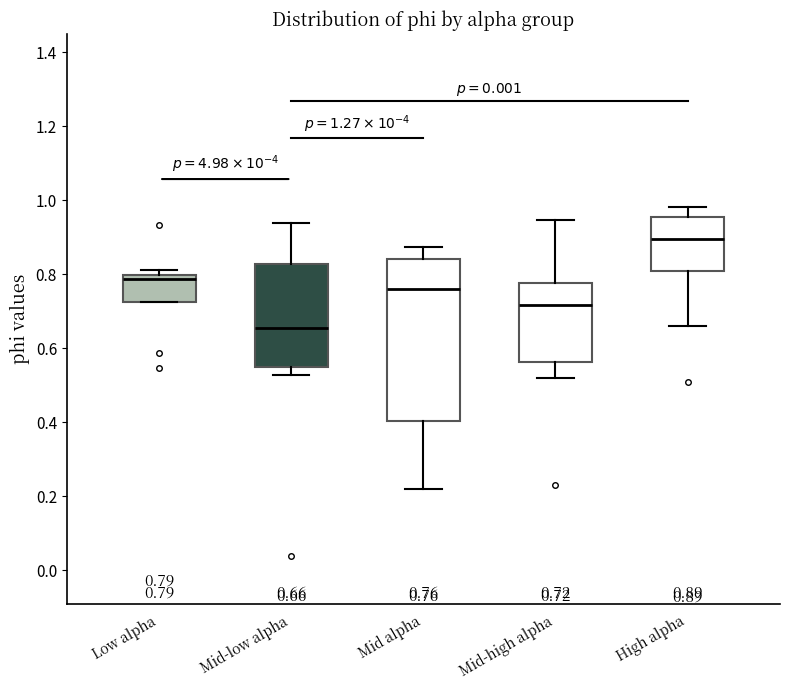

Comparing the boxes themselves (not the whiskers), which one is the tallest?

Mid alpha